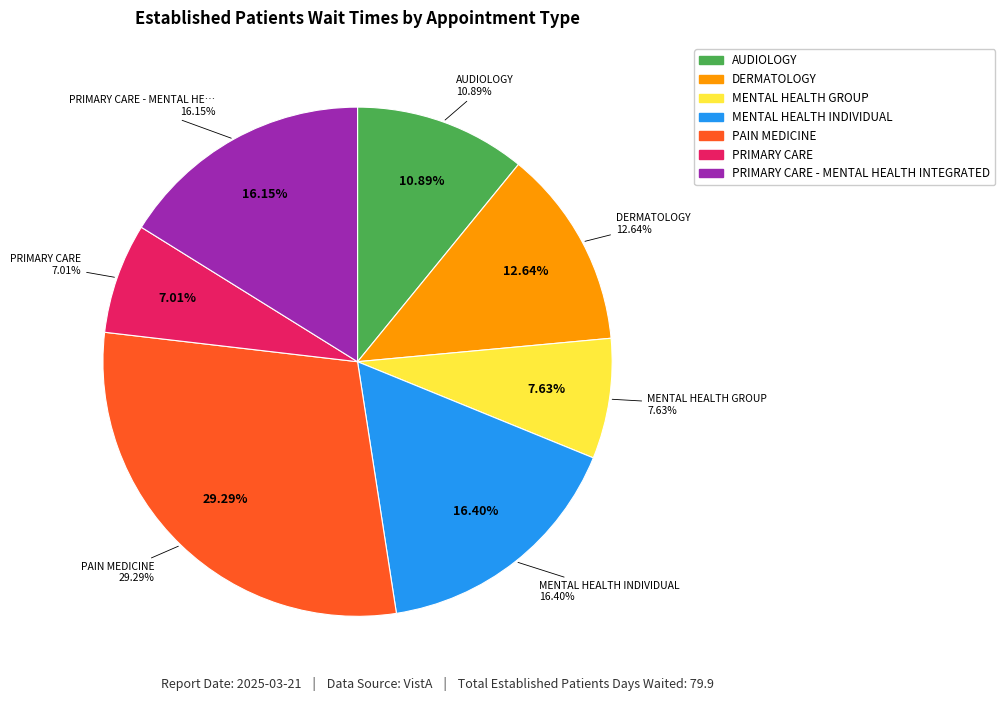

Does MENTAL HEALTH GROUP account for over 50% of the chart?

No